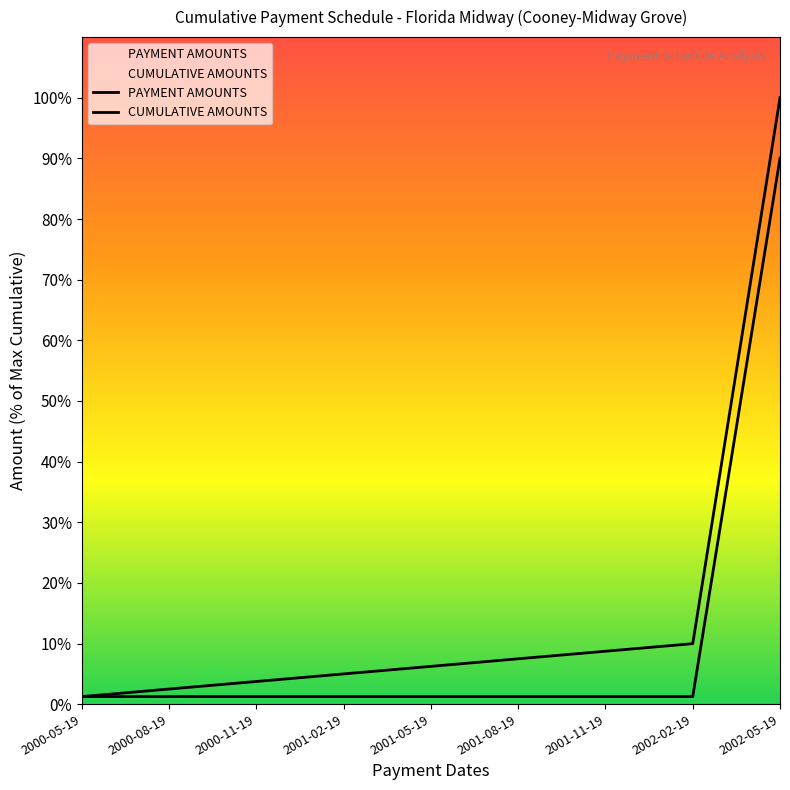

What is the sum of all CUMULATIVE AMOUNTS values?

2092000